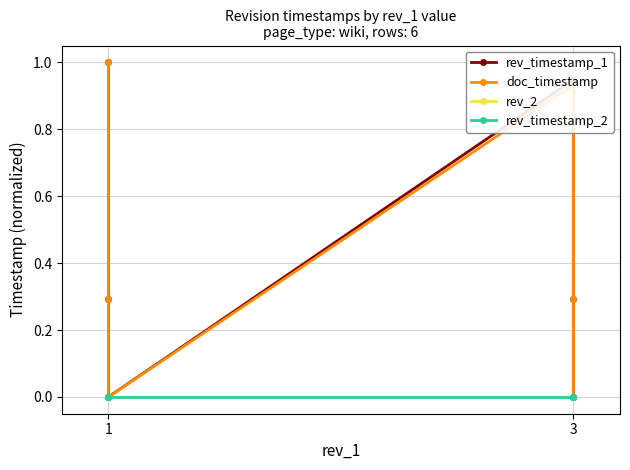

The value of rev_timestamp_1 at 1 is 0.3. True or false?

True